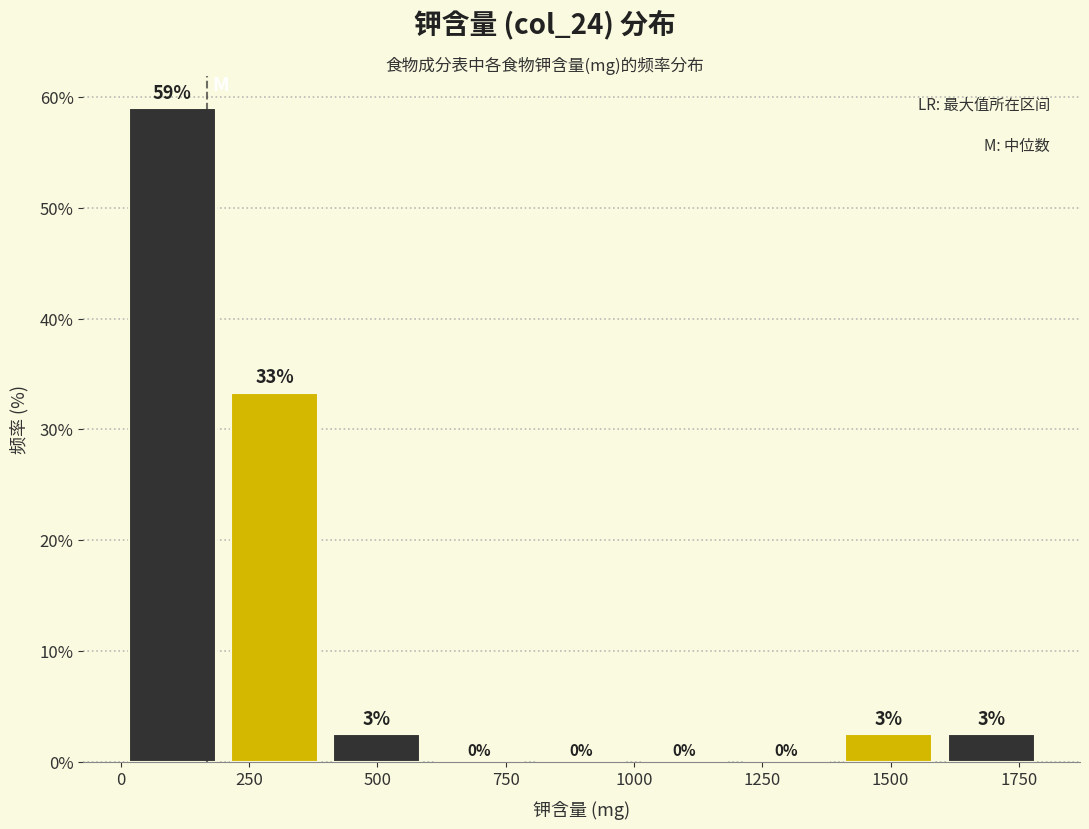

Around what value on the x-axis is the tallest bar? Give the approximate position of its centre, as read against the axis.

100